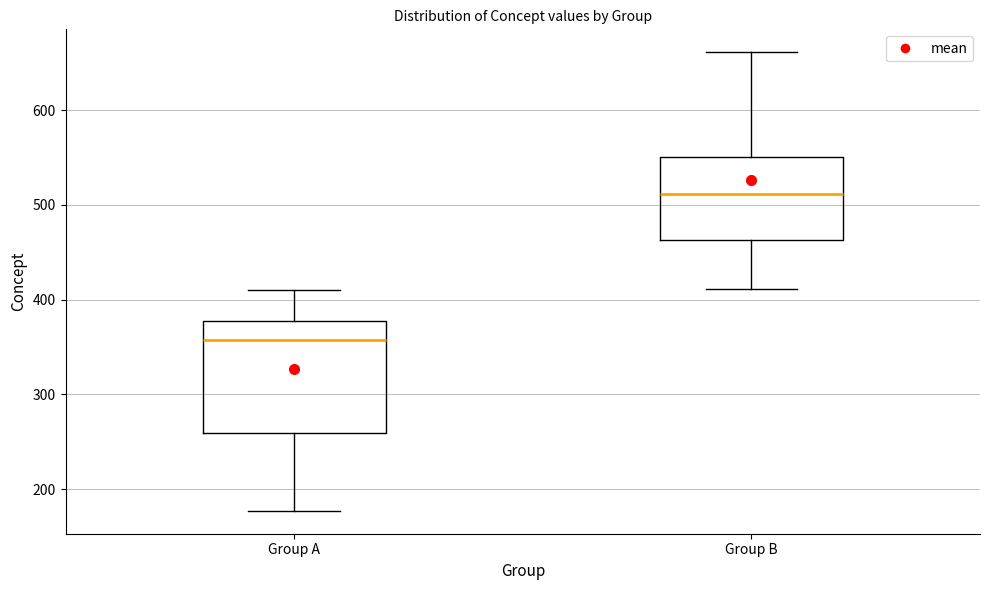

Where does the lower whisker of the box for Group A end on the y-axis? The values are not printed on the chart, so give them approximately, as read against the axis.

180